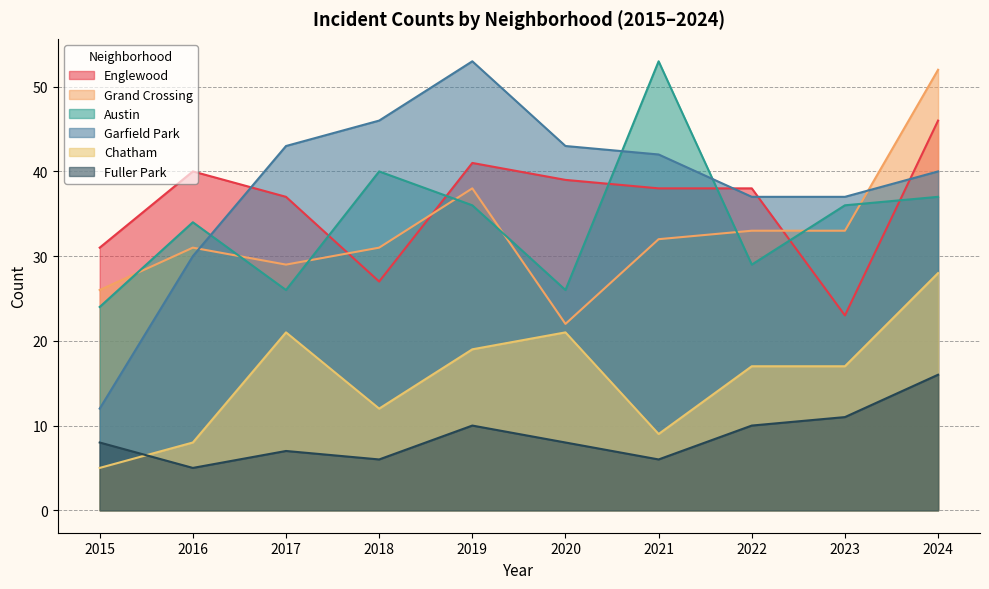

At which category does Austin reach its first local valley?

2017